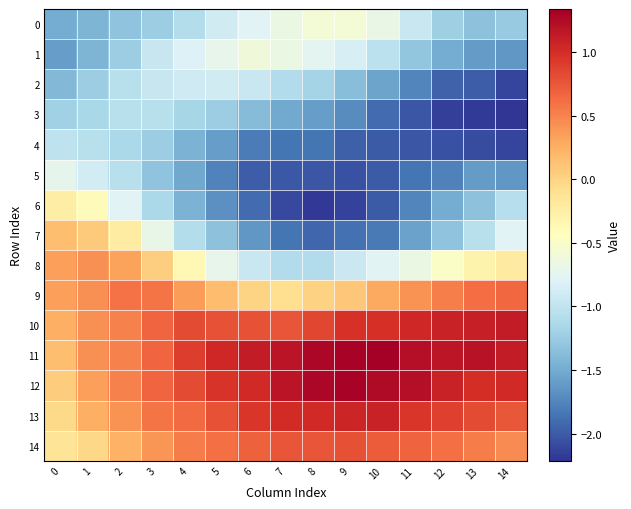

Which series changed the most between 2 and 5?

7